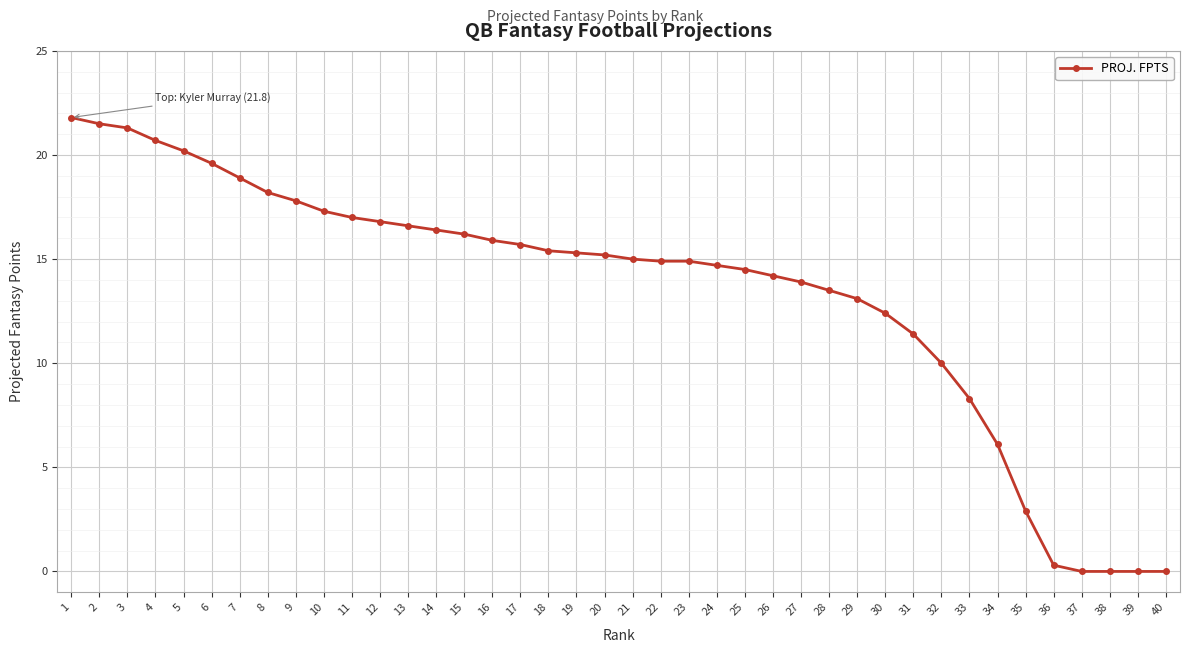

Is it true that the value at 12 is 16.8?

True